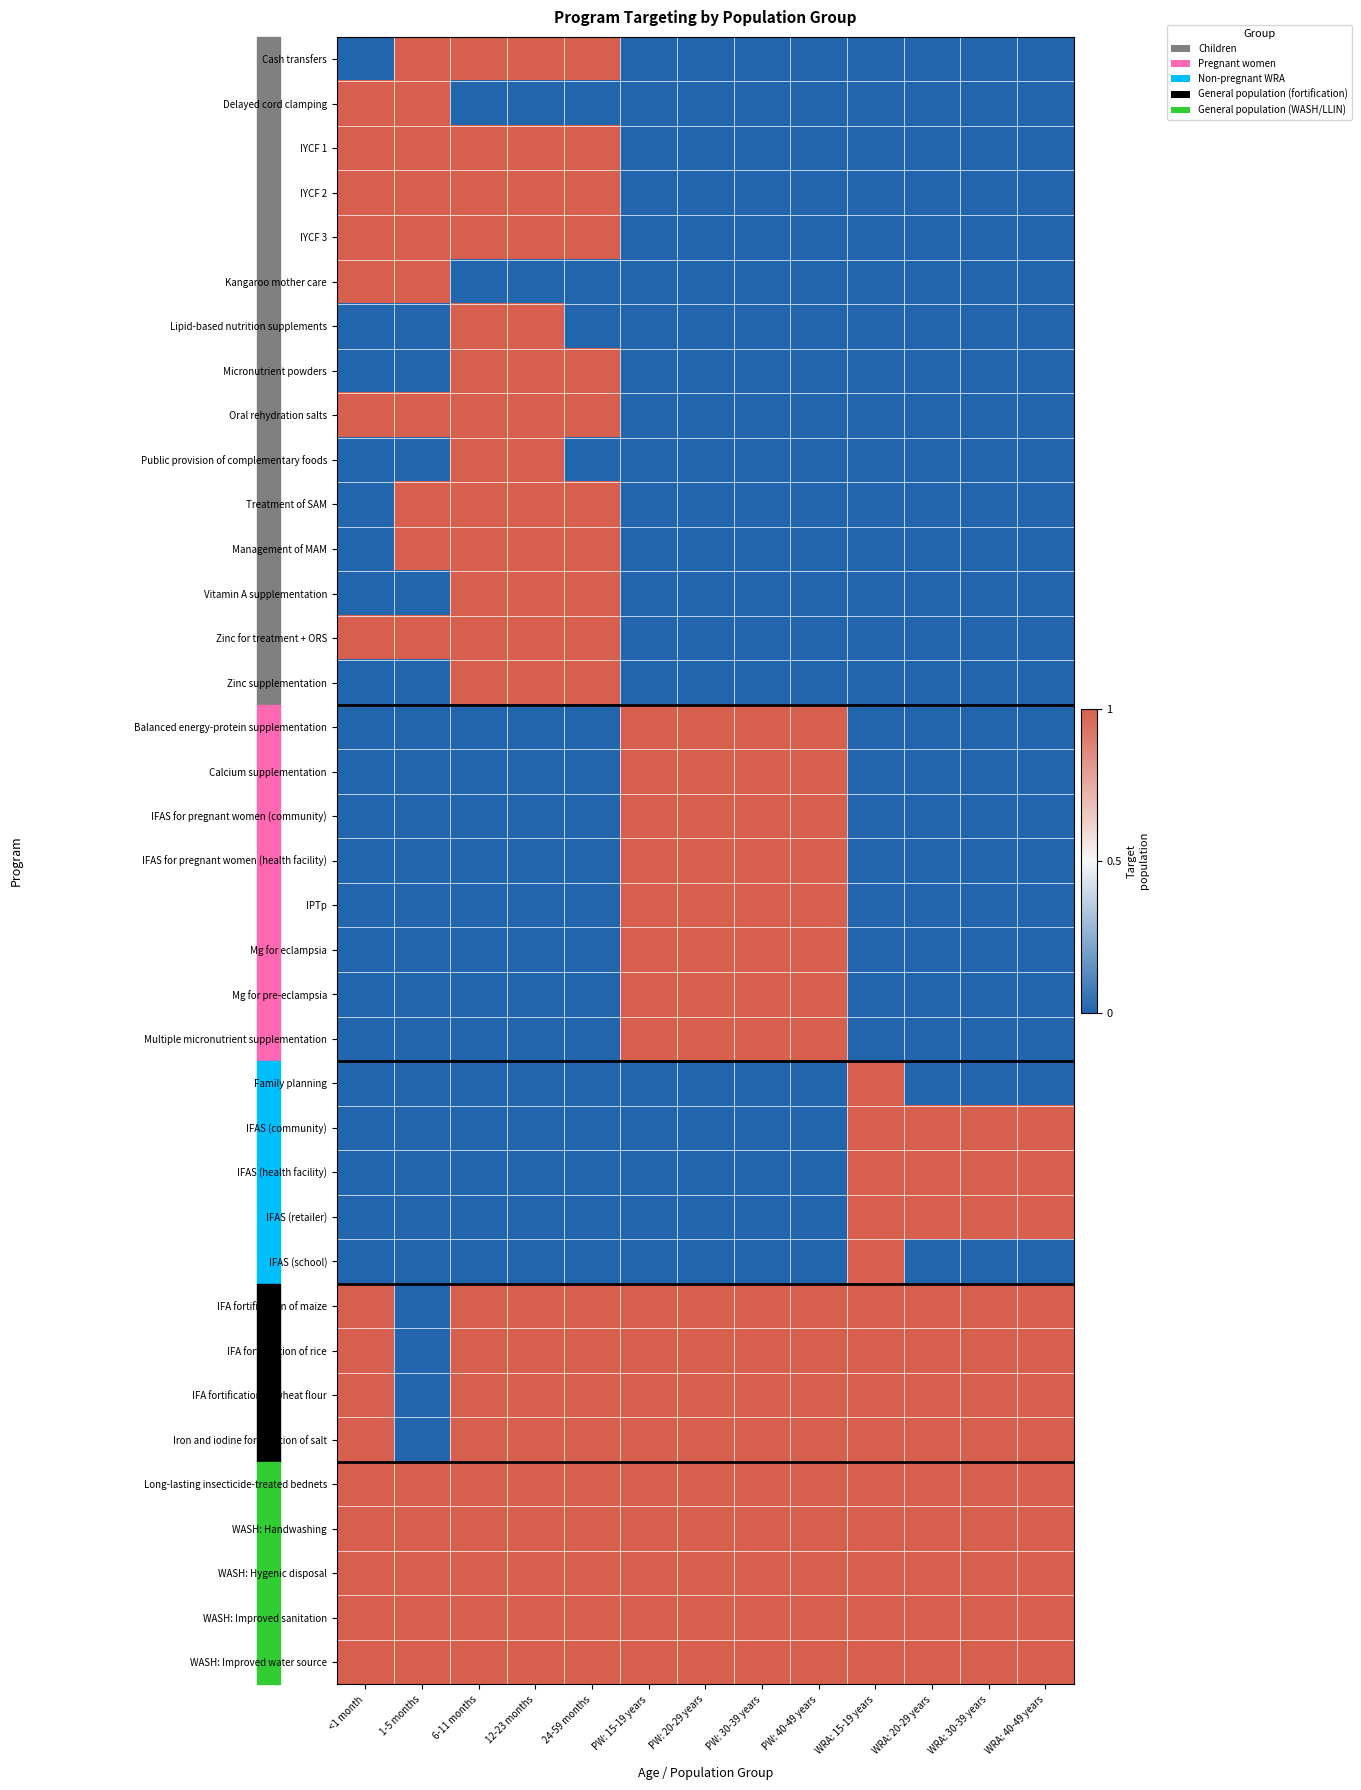

Which label corresponds to the smallest value in the chart?

<1 month